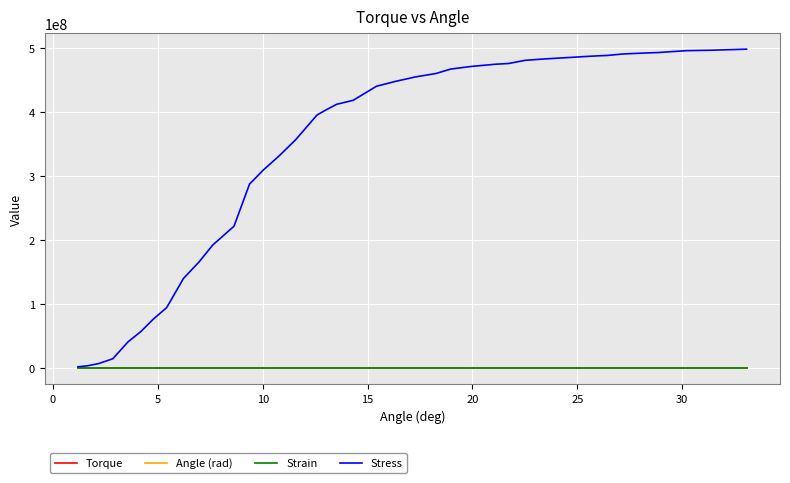

Which series has the largest total across all categories?

Stress